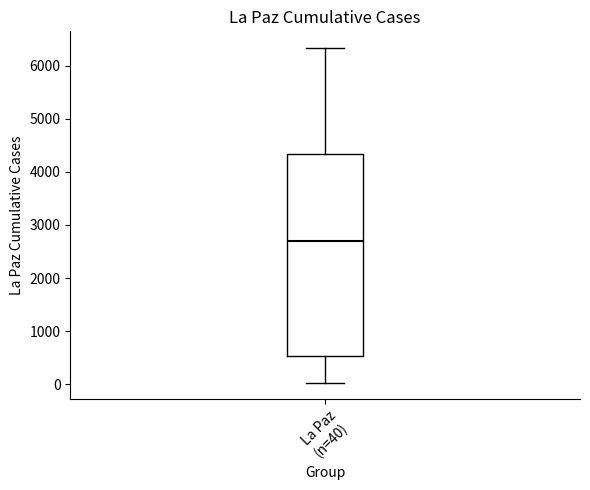

Where does the median line of the box for La Paz (n=40) sit on the y-axis? The values are not printed on the chart, so give them approximately, as read against the axis.

2700